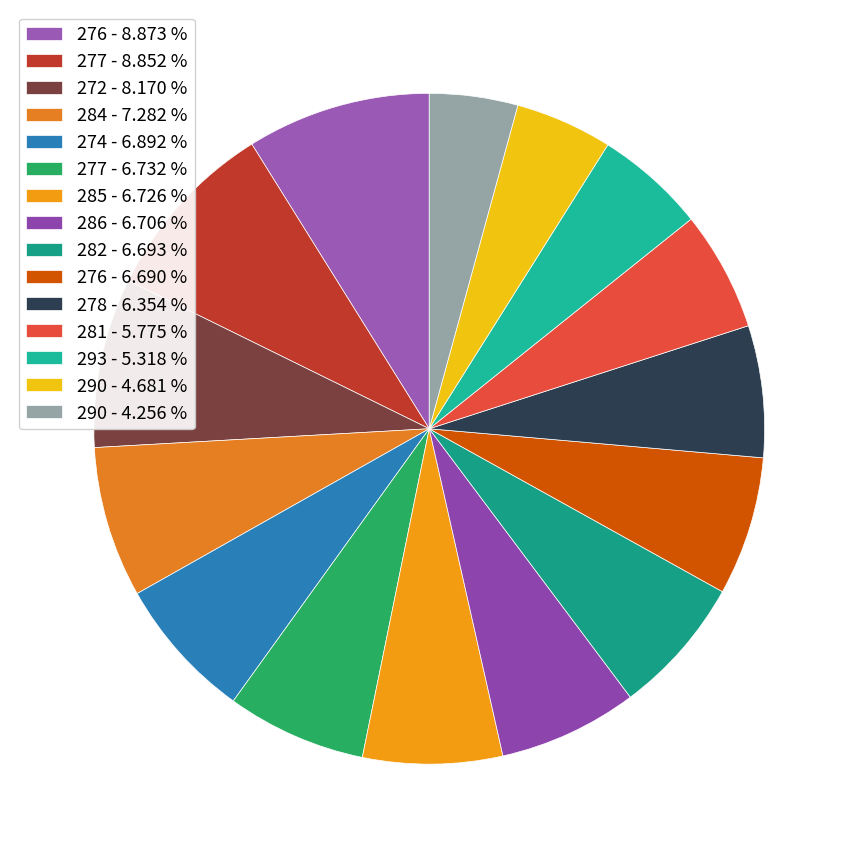

To the nearest percent, what is the difference between the largest and smallest slice percentages?

5%